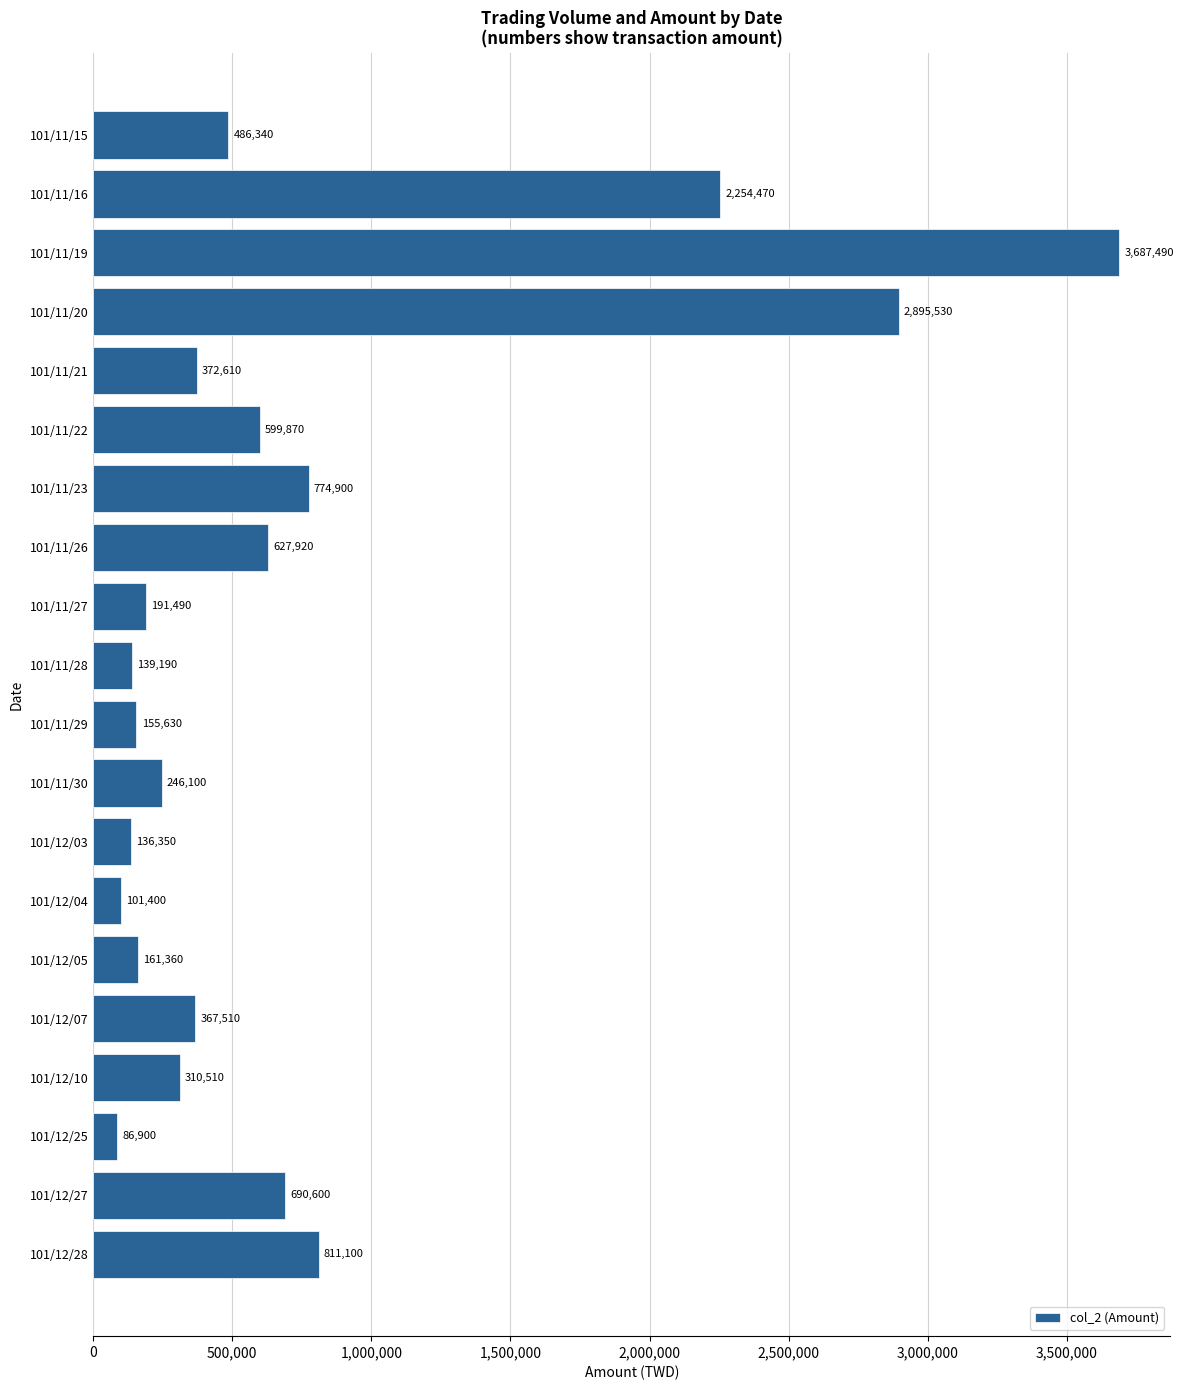

How many values are below 372610?

10